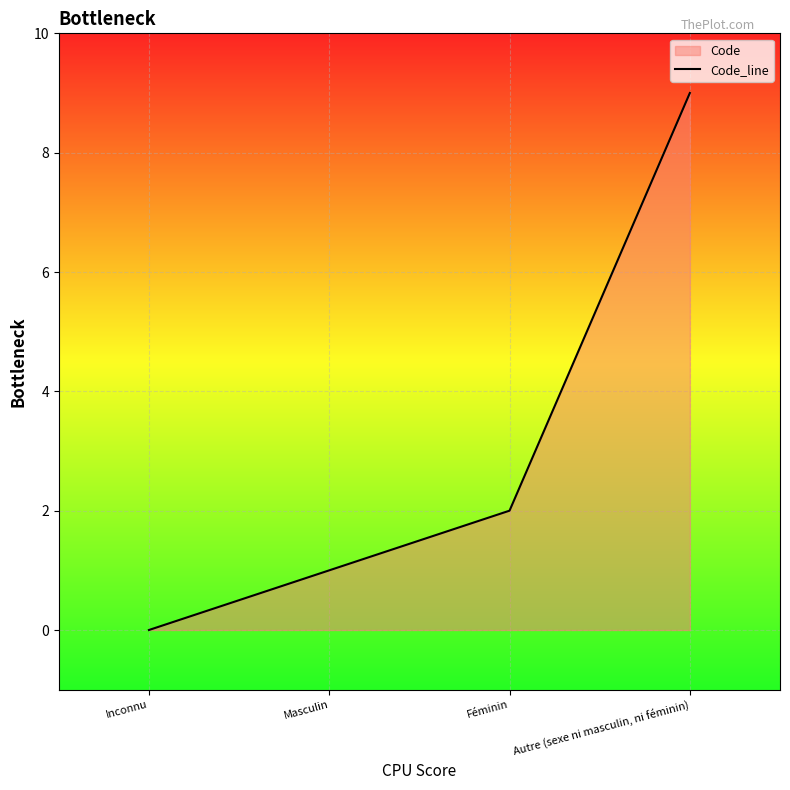

Which has a higher value, Inconnu or Autre (sexe ni masculin, ni féminin)?

Autre (sexe ni masculin, ni féminin)